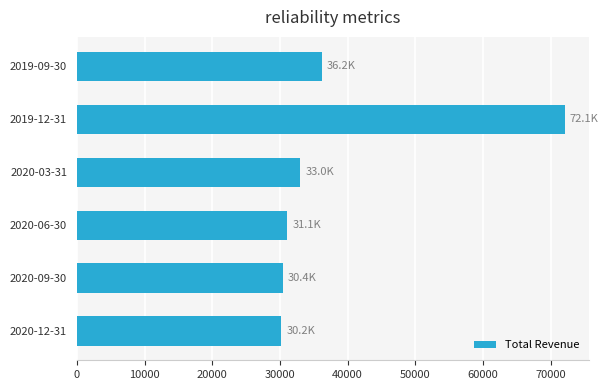

What is the smallest value displayed?

30200